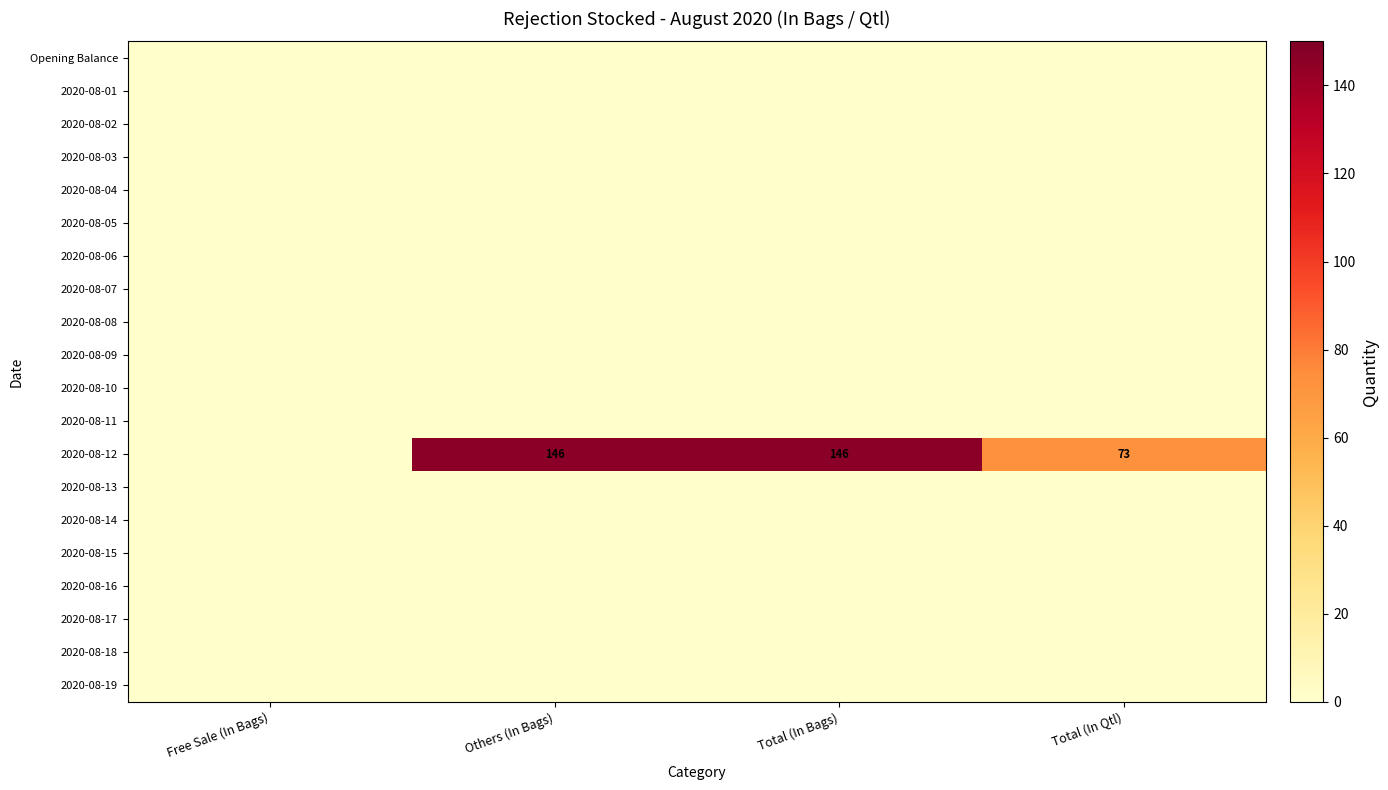

Which series has the largest range (max minus min)?

2020-08-12